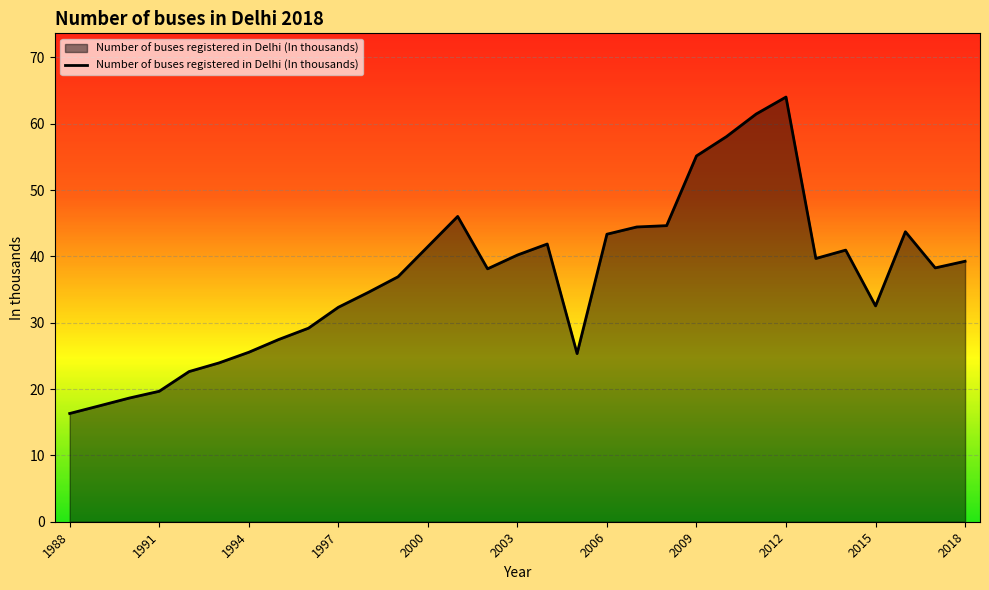

What is the minimum value shown in the chart?

16.3